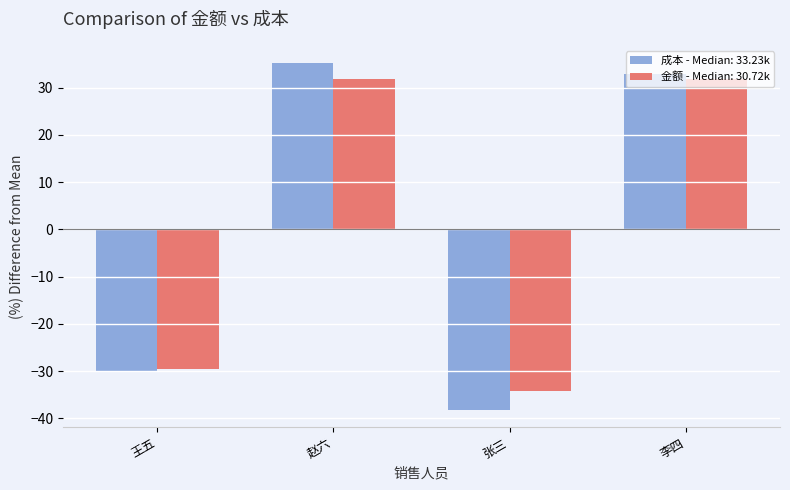

Rank the series by their maximum value, from highest to lowest.

成本 - Median: 33.23k, 金额 - Median: 30.72k